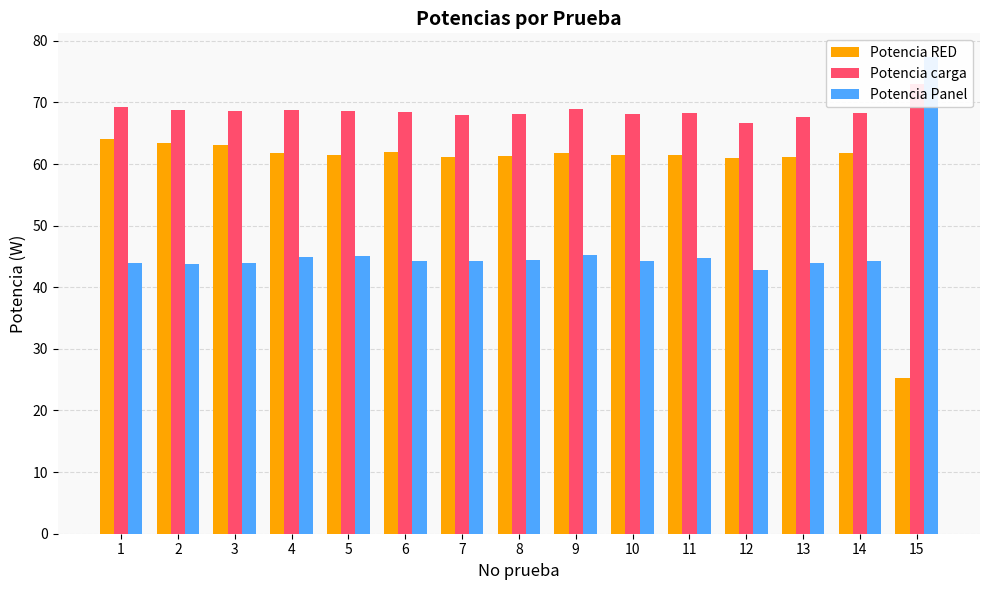

What value does the Potencia Panel series have at 15?

77.3